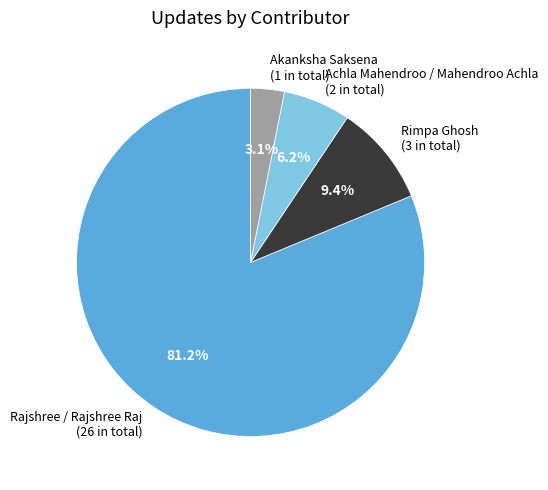

Rank the categories by value from lowest to highest.

Akanksha Saksena, Achla Mahendroo / Mahendroo Achla, Rimpa Ghosh, Rajshree / Rajshree Raj